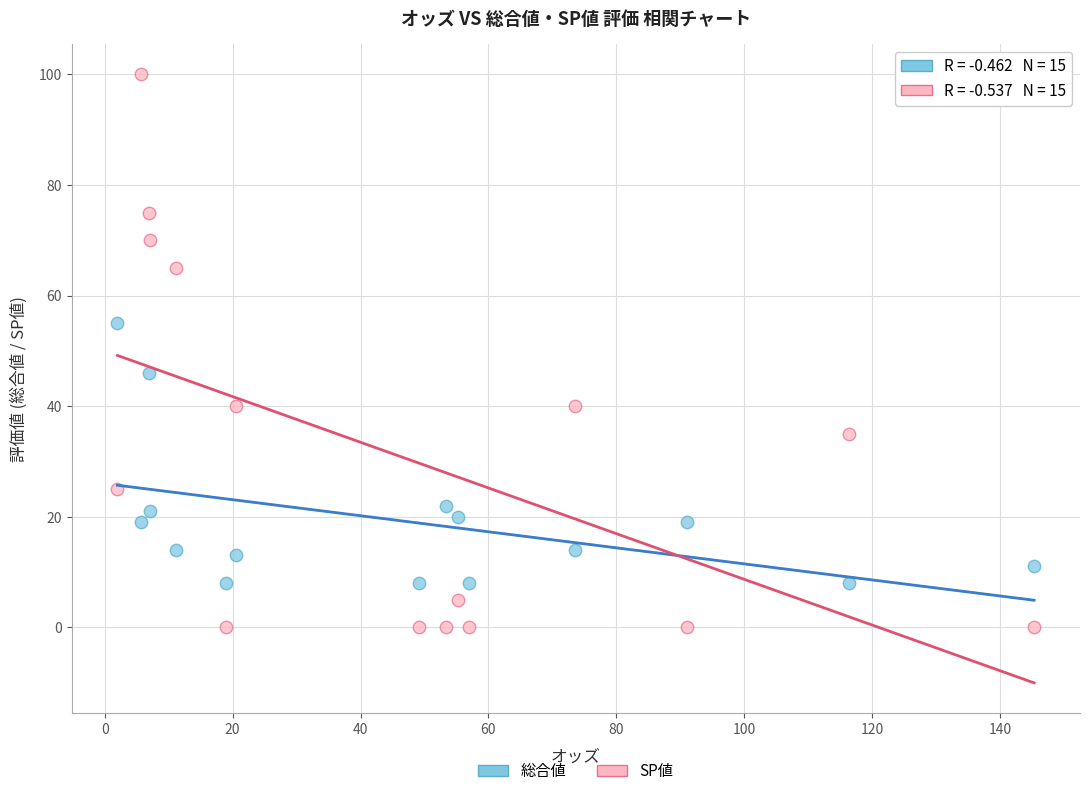

Which series contains the highest Y value?

SP値